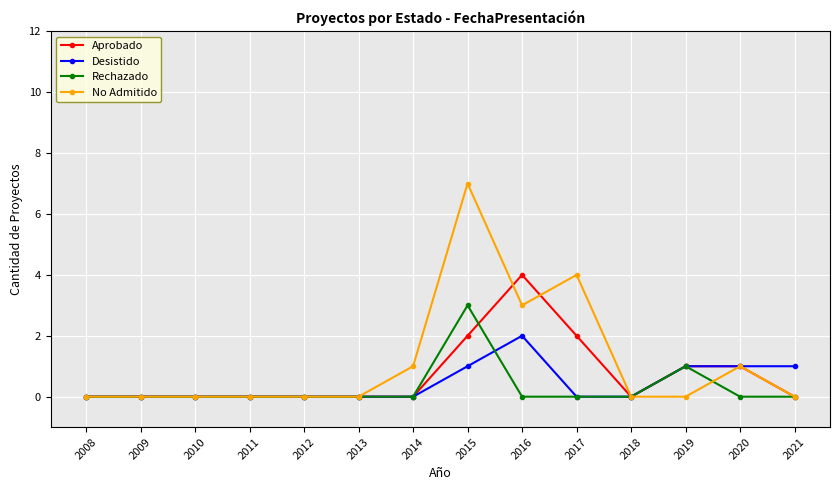

What is the greatest value displayed?

7